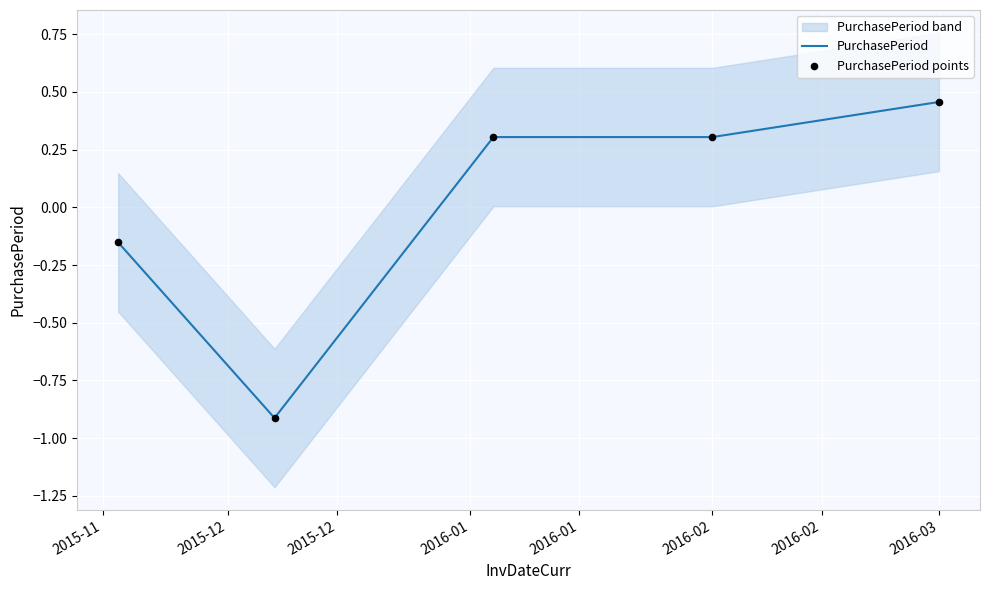

Which series reaches the maximum Y coordinate?

PurchasePeriod